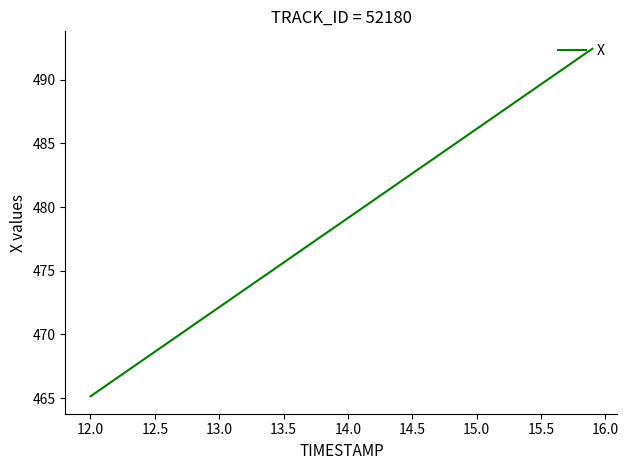

What is the maximum value shown in the chart?

492.4